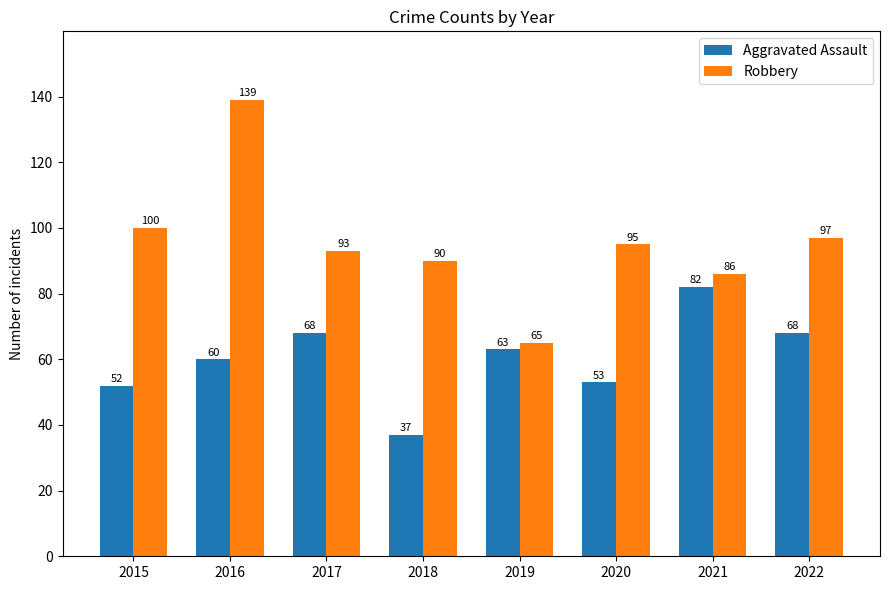

At which category is the sum across all series the highest?

2016